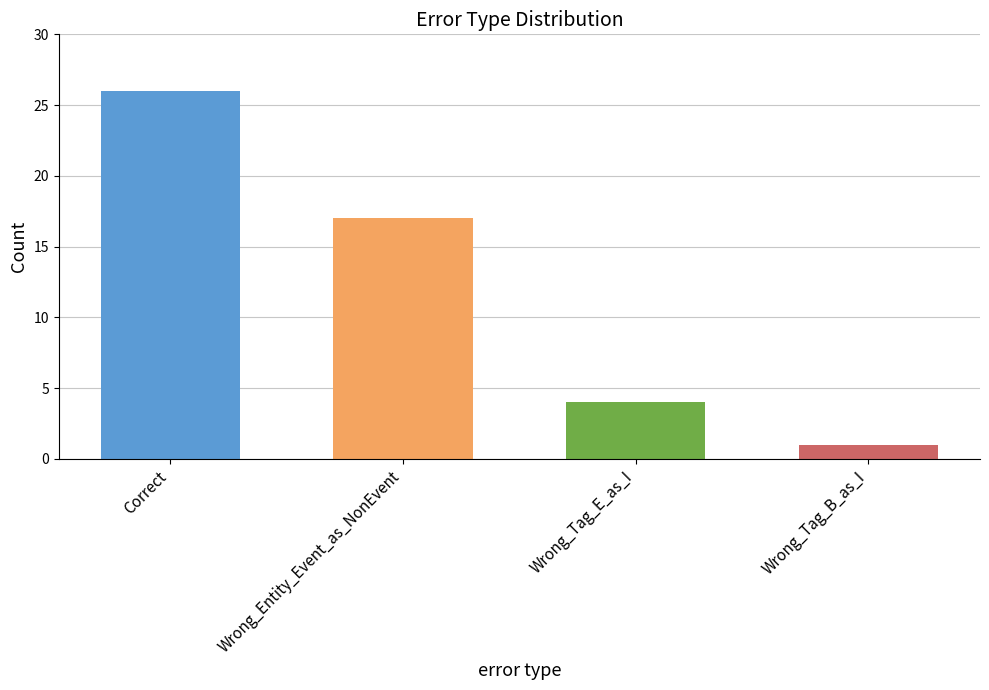

List the labels in order of value, largest first.

Correct, Wrong_Entity_Event_as_NonEvent, Wrong_Tag_E_as_I, Wrong_Tag_B_as_I